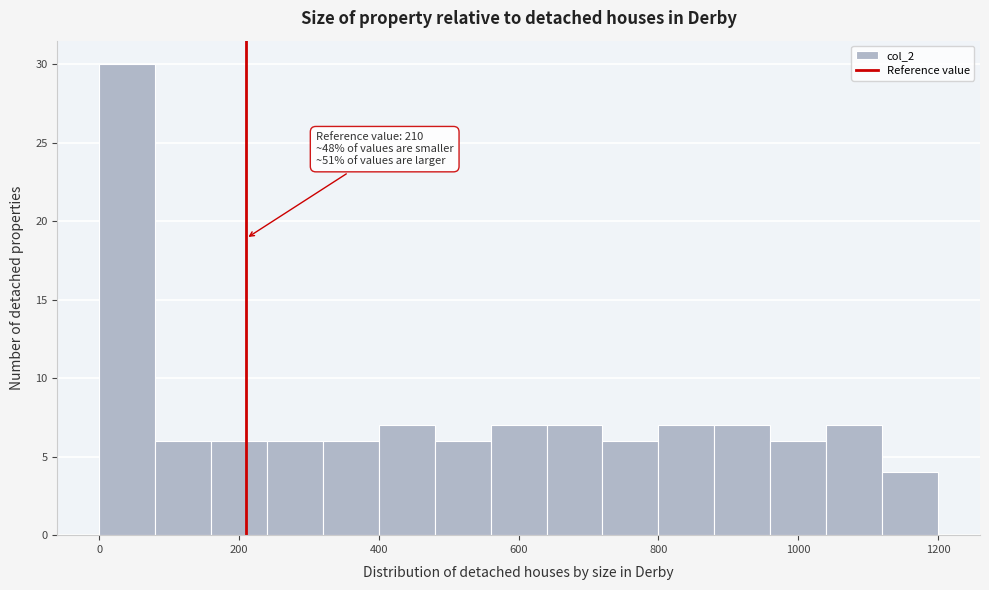

Over which range of the x-axis is the bar tallest?

0 to 80